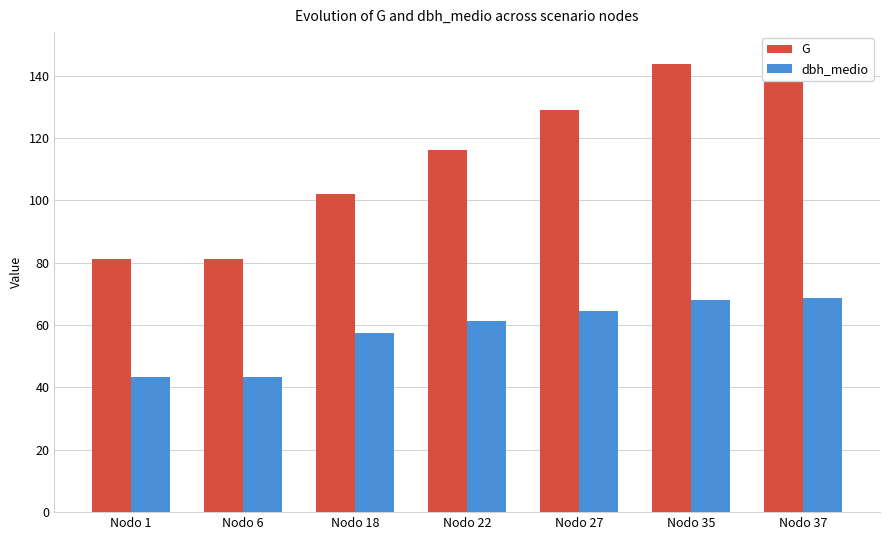

What is the maximum value shown in the chart?

146.6